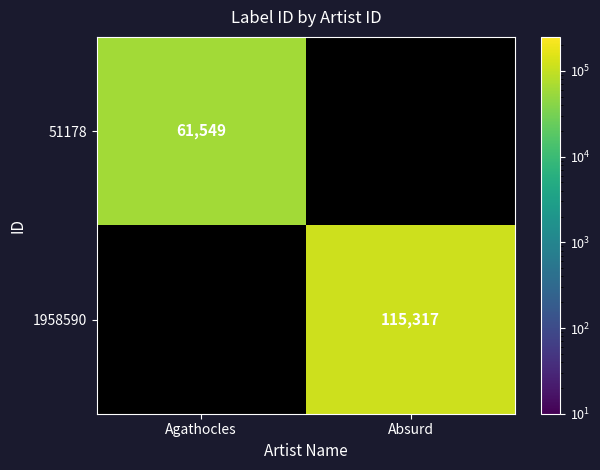

True or false: 51178 has a value of 61549 at Agathocles.

True